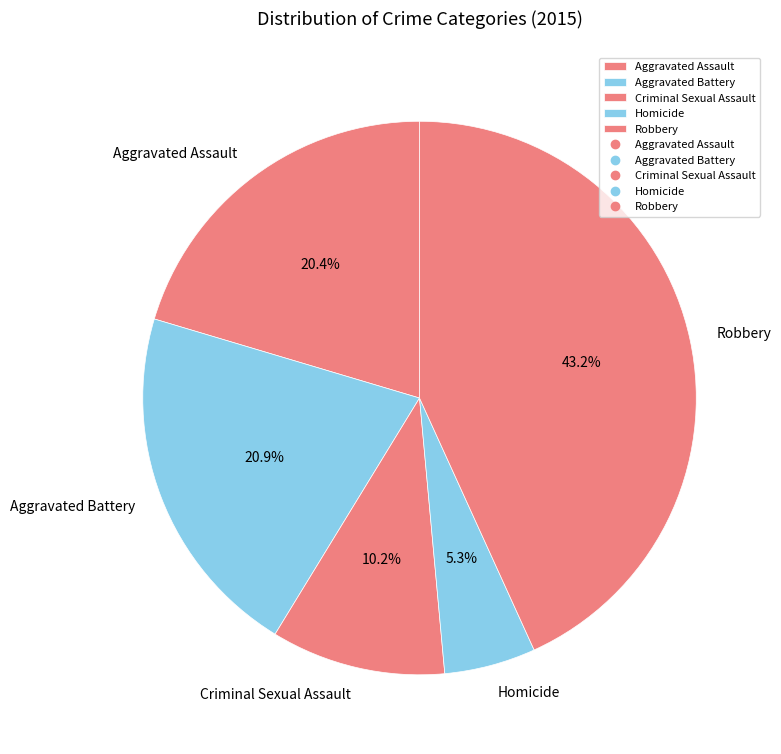

The Aggravated Assault slice represents 20% of the pie. True or false?

True